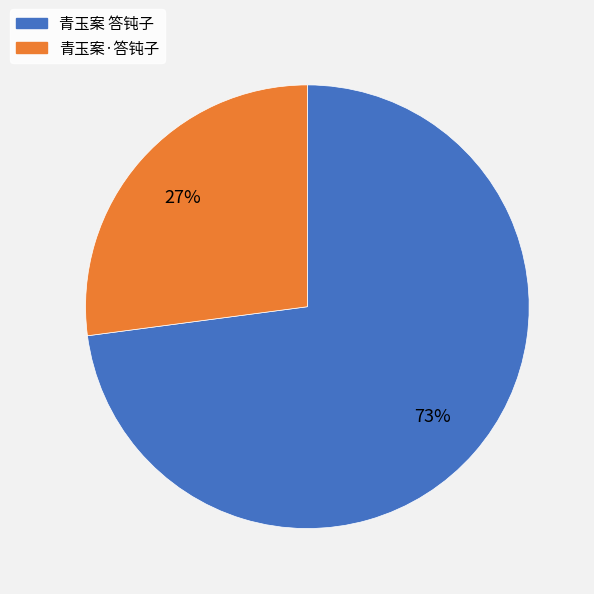

Which has a higher value, 青玉案 答钝子 or 青玉案·答钝子?

青玉案 答钝子